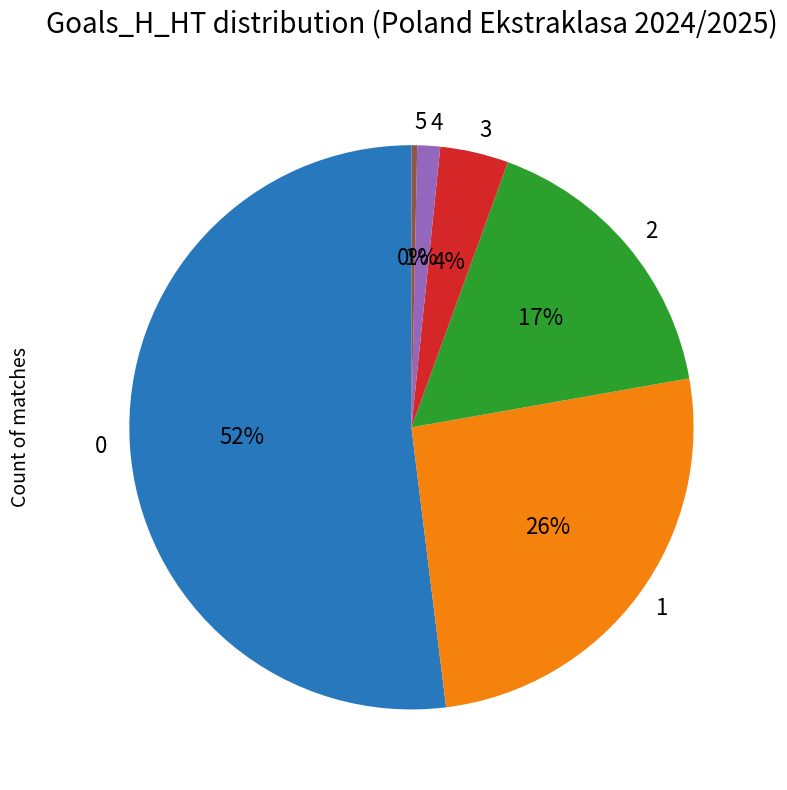

Approximately how many times larger is the value at 0 compared to 1?

2.0